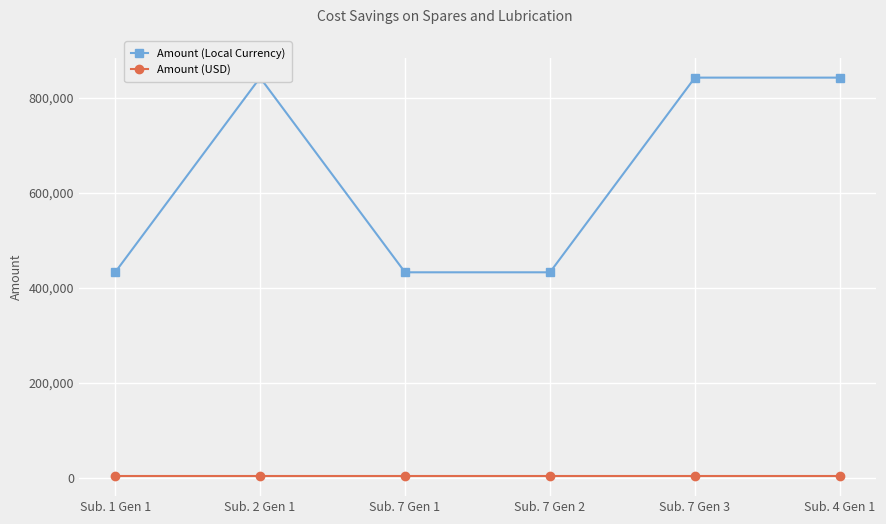

Which has a higher value, Sub. 7 Gen 3 or Sub. 7 Gen 2?

Sub. 7 Gen 3